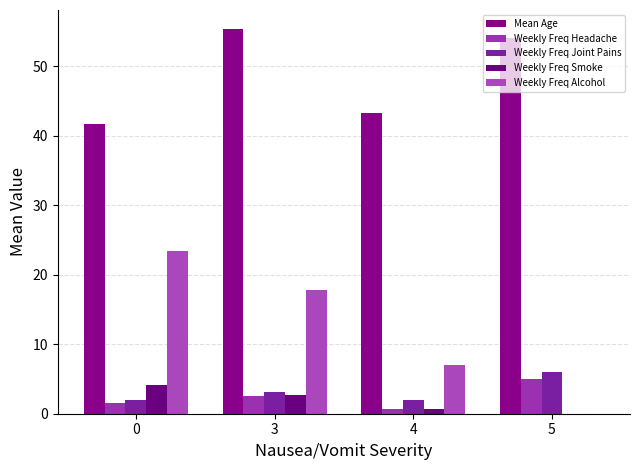

Where is Weekly Freq Alcohol nearest to the value 11?

4